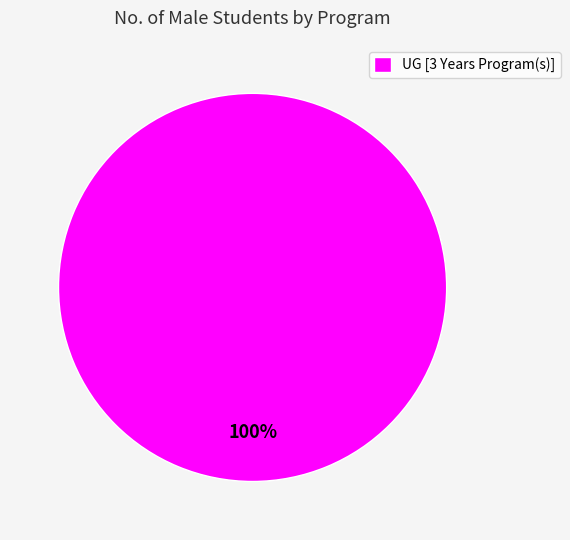

True or false: UG [3 Years Program(s)] accounts for 100% of the total.

True